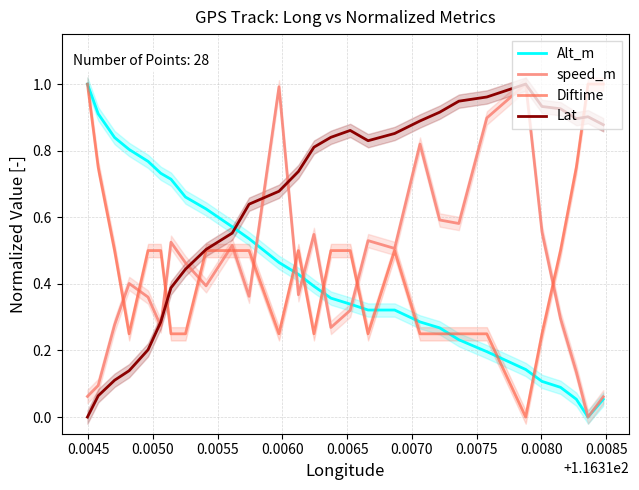

What is the sum of all Diftime values?

12.7